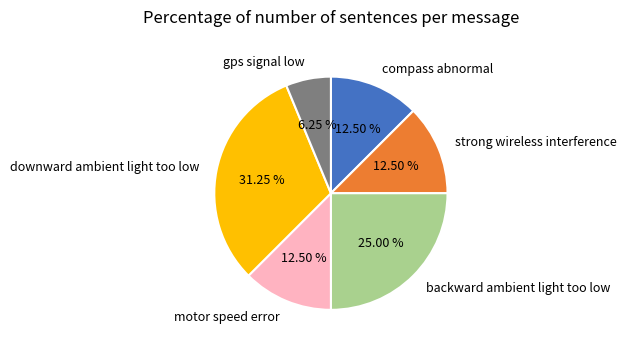

What is the smallest slice in the pie chart?

gps signal low